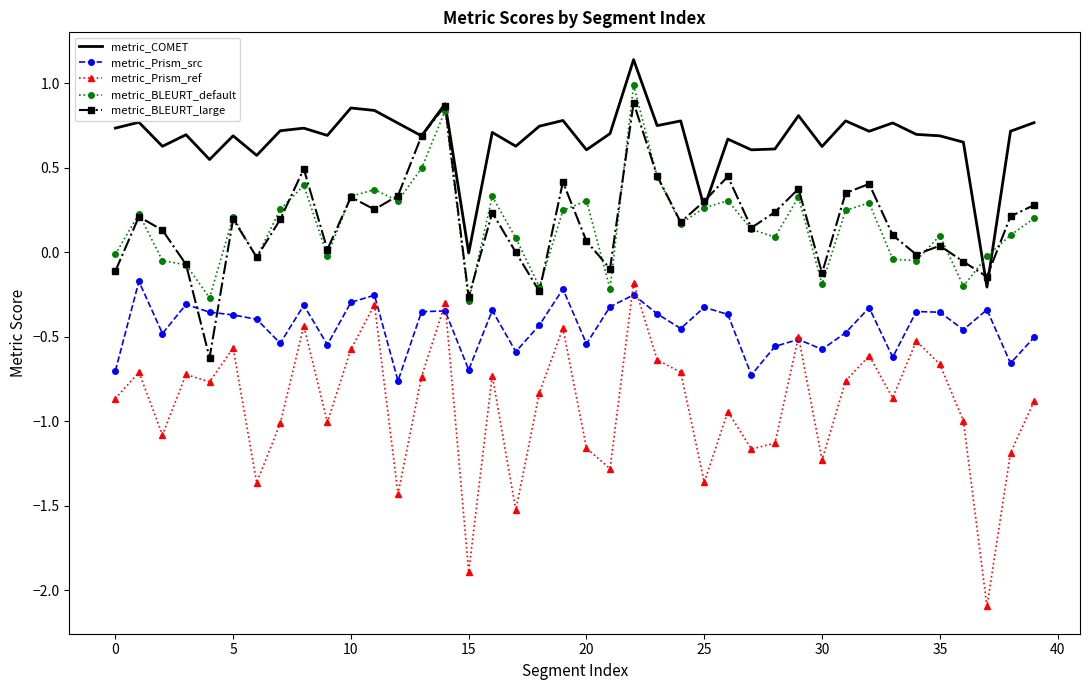

Which series has the widest spread of values?

metric_Prism_ref